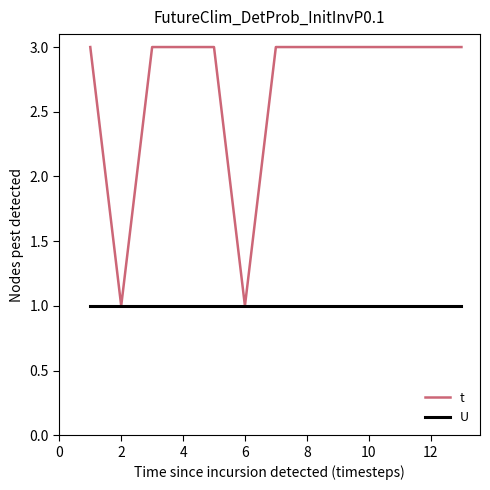

Which series has the largest range (max minus min)?

t